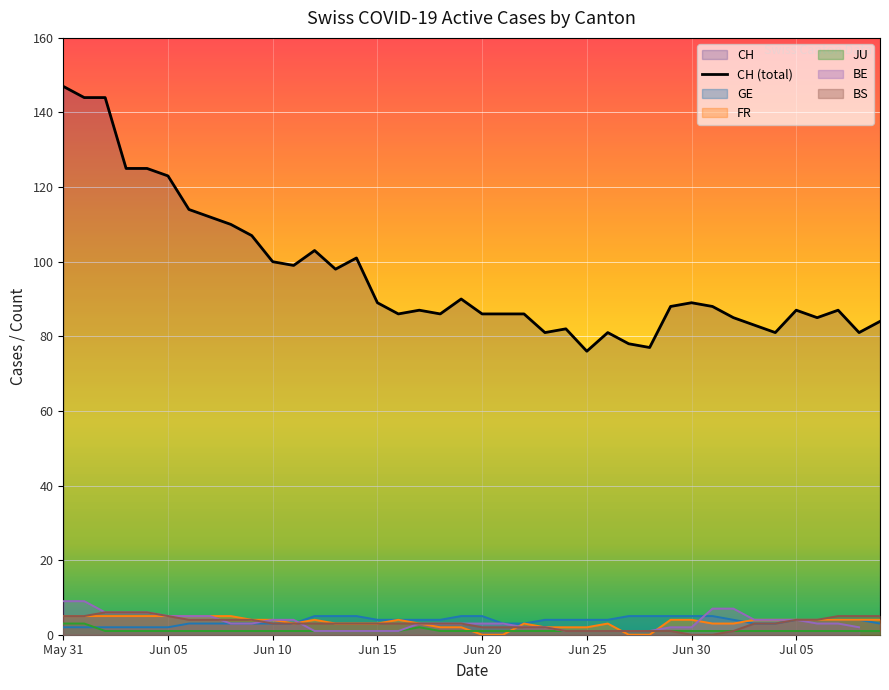

True or false: GE has a value of 2 at Jun 05.

True